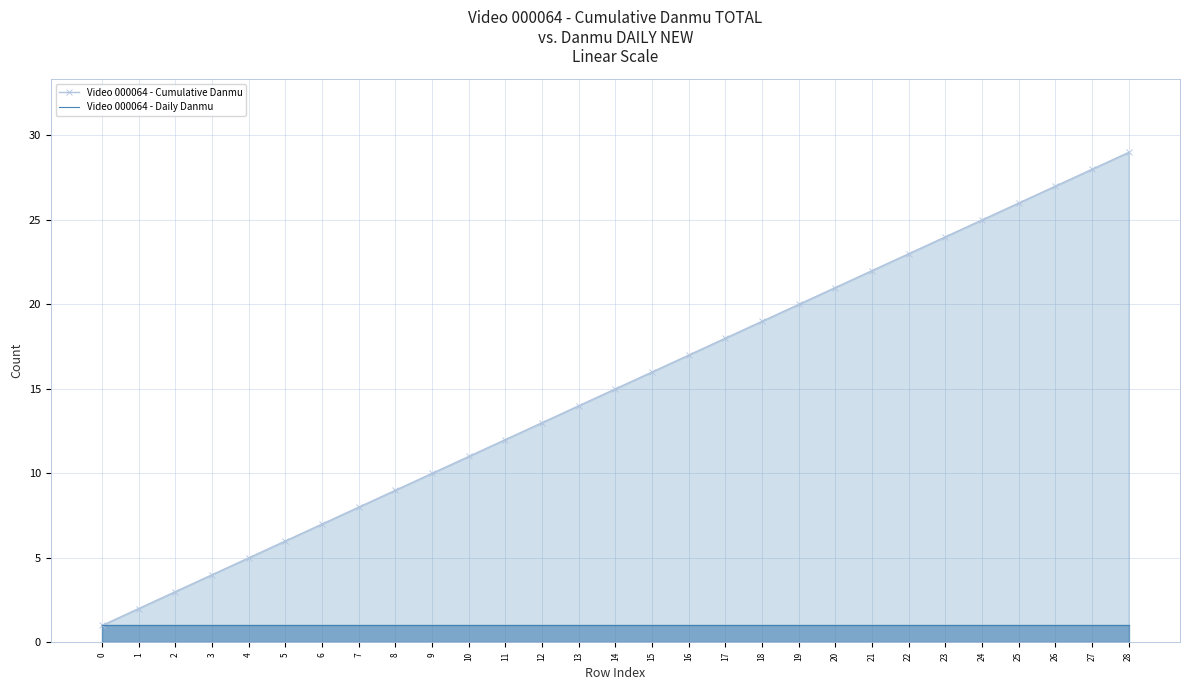

What is the spread (max minus min) of values at 2?

2